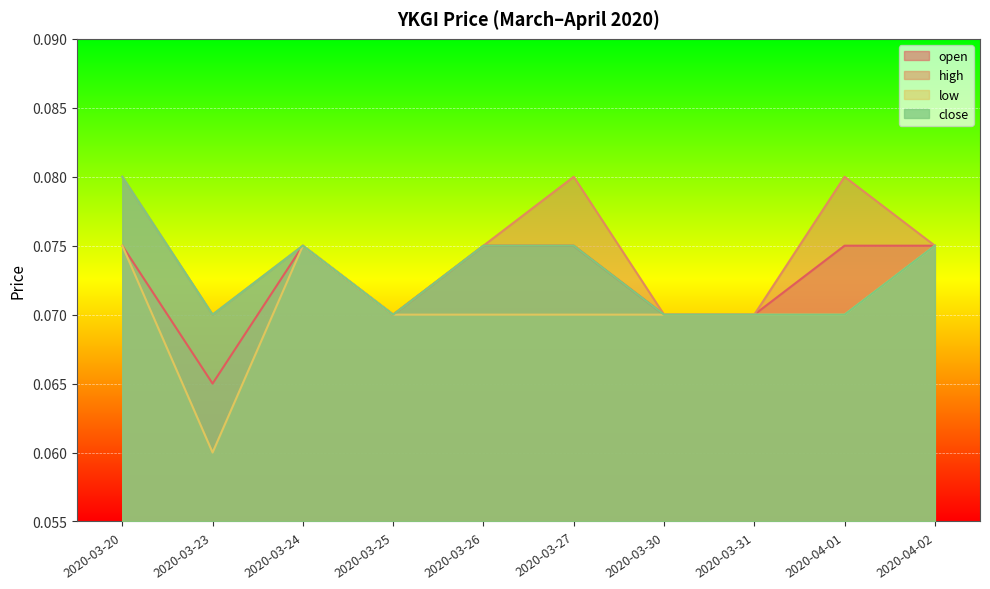

True or false: close and low cross at least once.

False